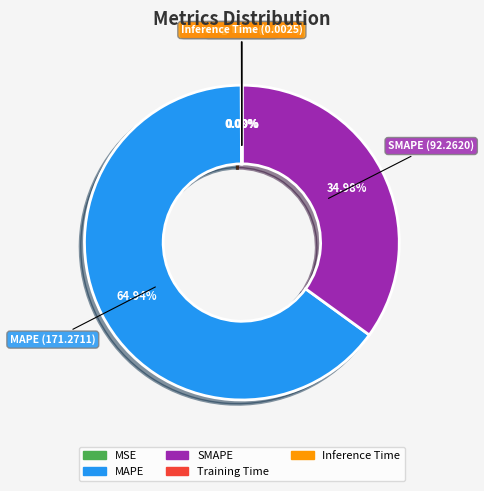

Which slice is the largest?

MAPE